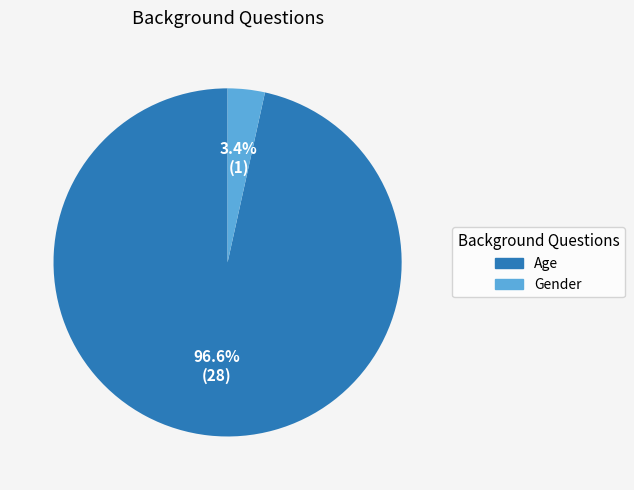

To the nearest percent, what is the difference between the Age and Gender slice percentages?

93%